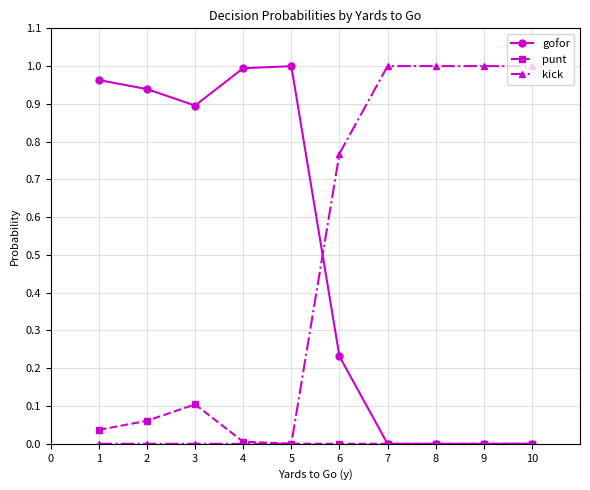

The value of gofor at 1 is 0.2. True or false?

False